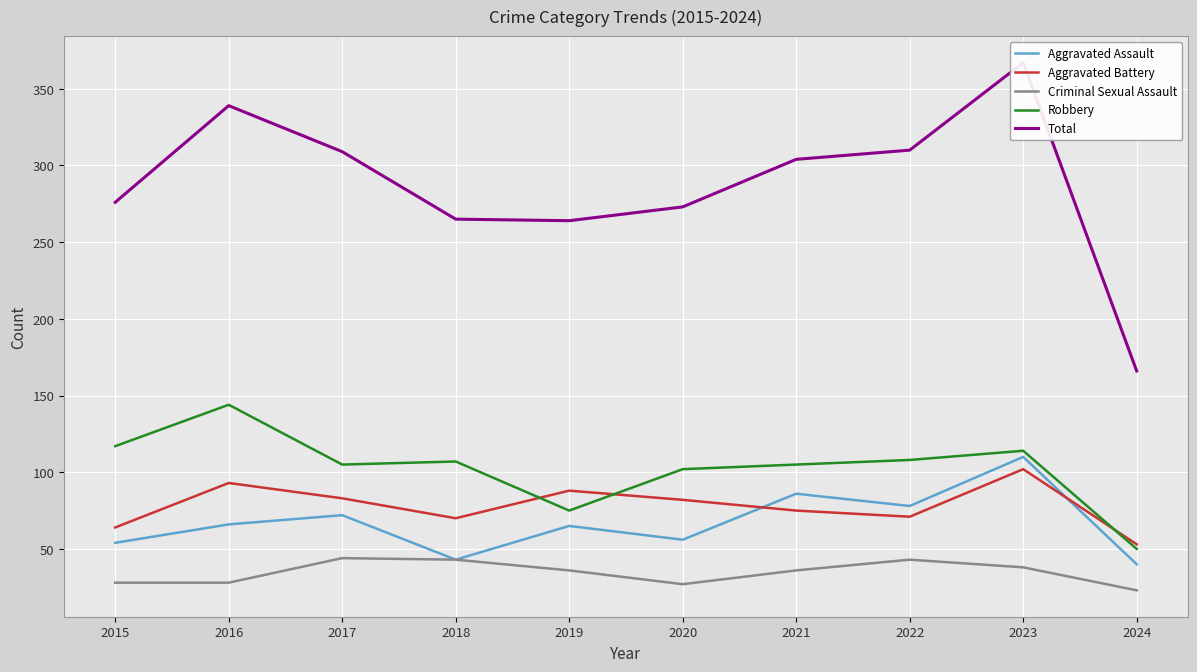

Which category has the highest value in the Aggravated Battery series?

2023